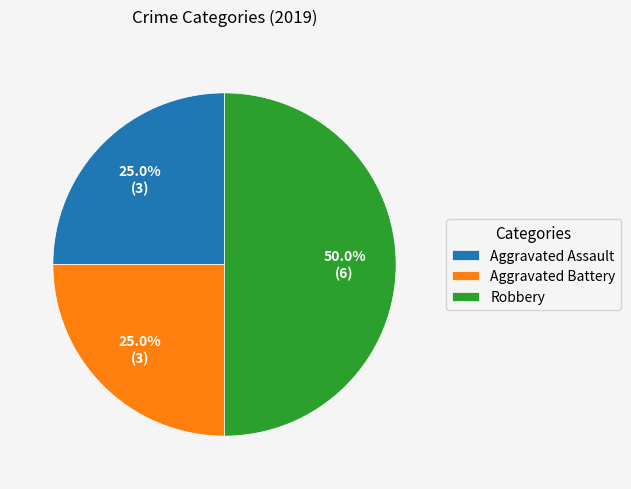

To the nearest percent, what portion does Aggravated Assault represent?

25%